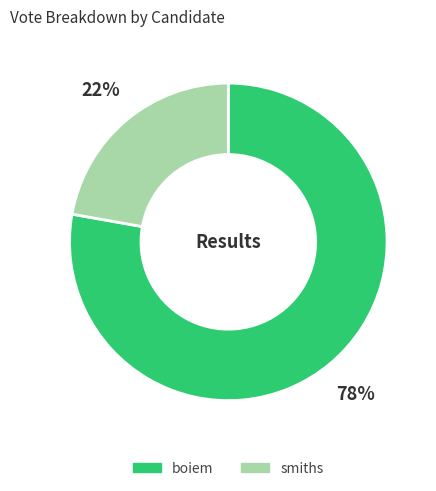

What percentage is the boiem slice, to the nearest percent?

78%